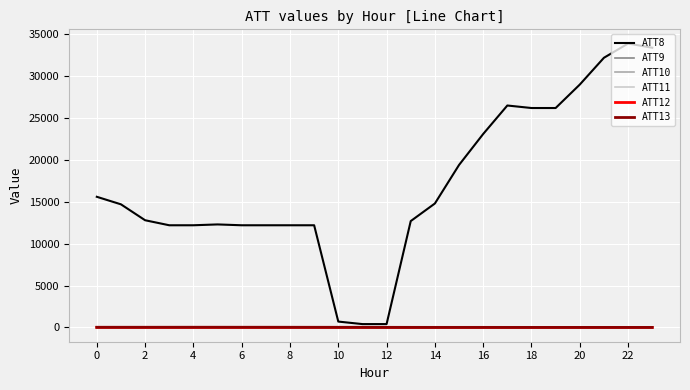

What is the sum of all ATT10 values?

-240.0